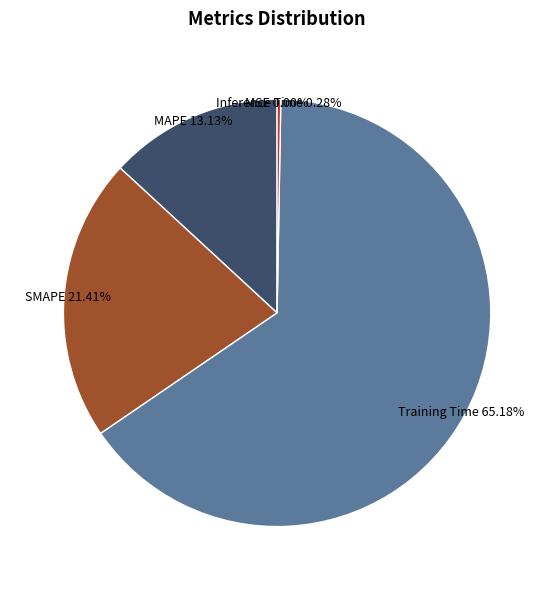

What is the largest slice in the pie chart?

Training Time